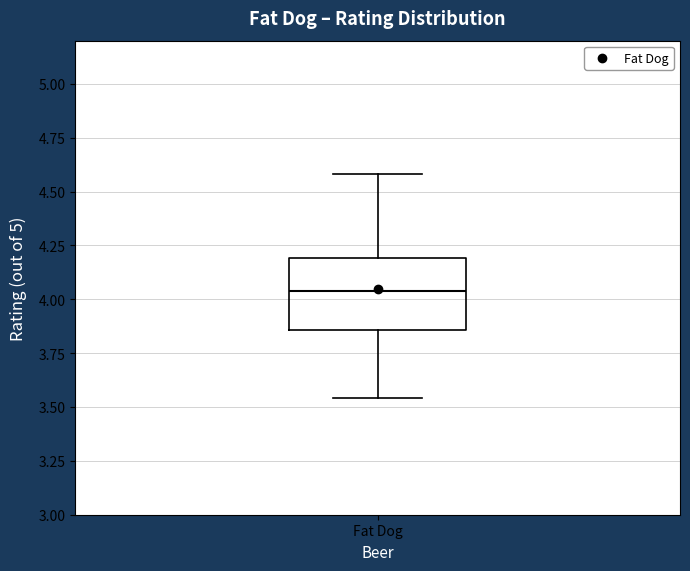

Read this box plot against the y-axis: the position of the median line, the range covered by the box, and the ends of both whiskers. The values are not printed on the chart, so give them approximately, as read against the axis.

median 4.05, box 3.85 to 4.20, whiskers 3.55 to 4.60